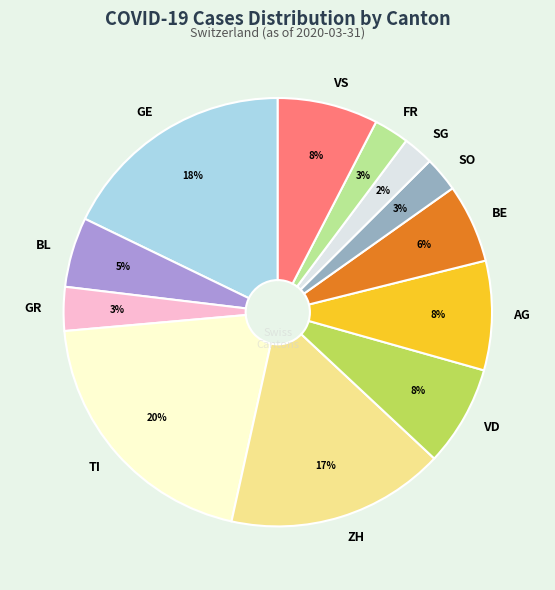

Which has a higher value, VS or BE?

VS